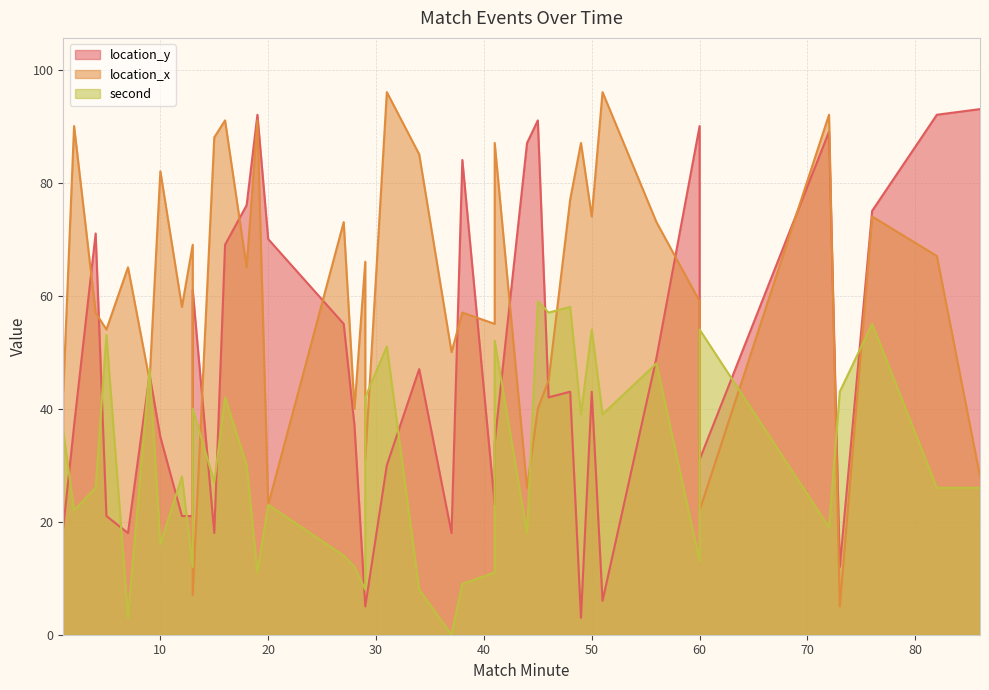

At which category does location_x reach its first local peak?

2